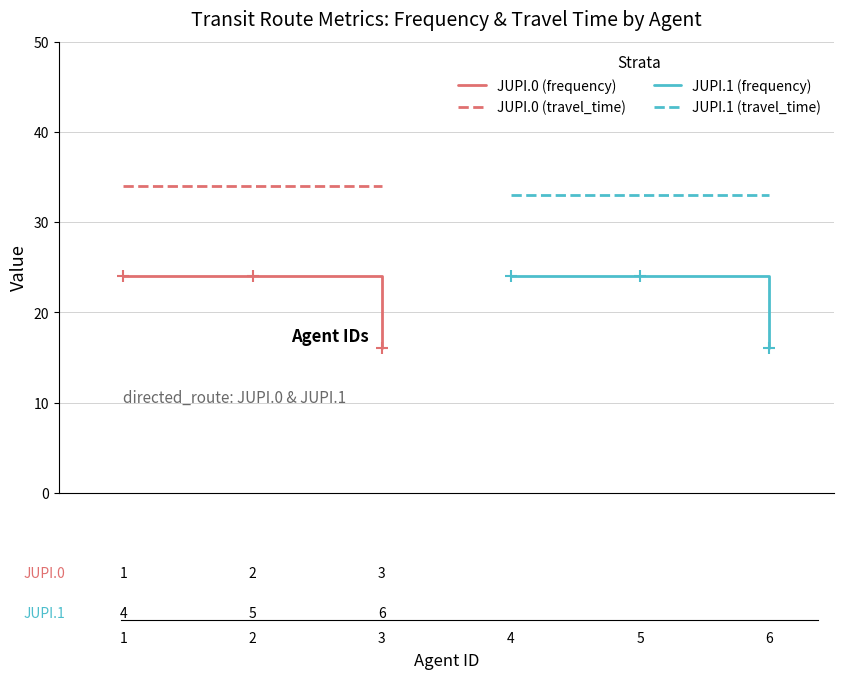

What is the minimum value for JUPI.0 (travel_time)?

34